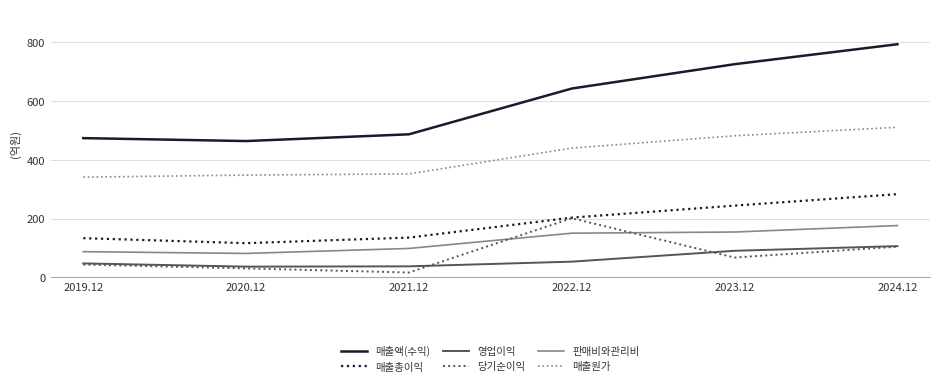

How many lines are shown in the chart?

6